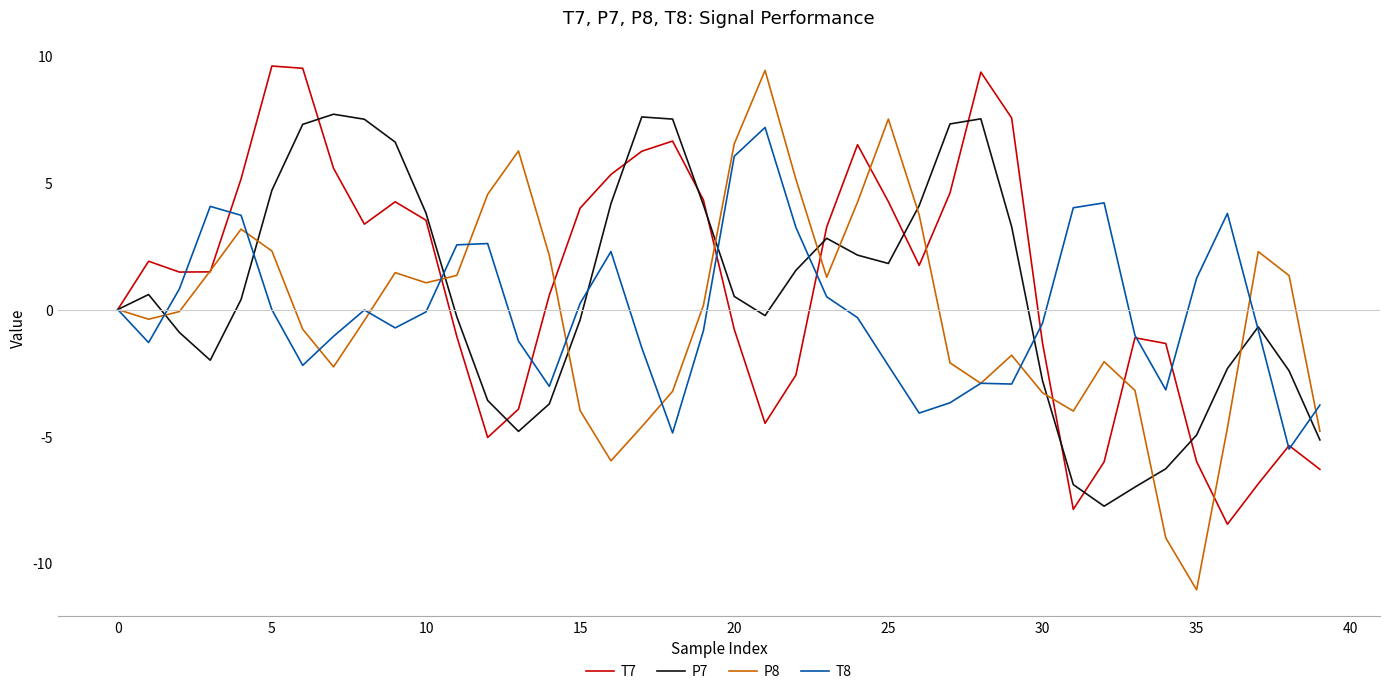

In P7, how many points are lower than both neighbors (excluding endpoints)?

5